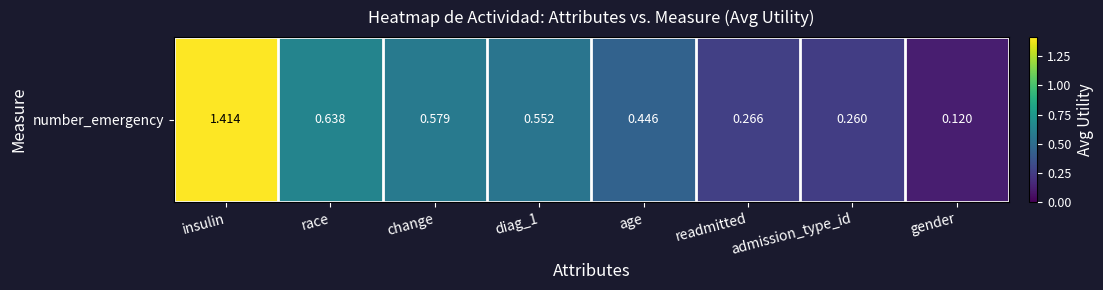

What is the minimum value shown in the chart?

0.1